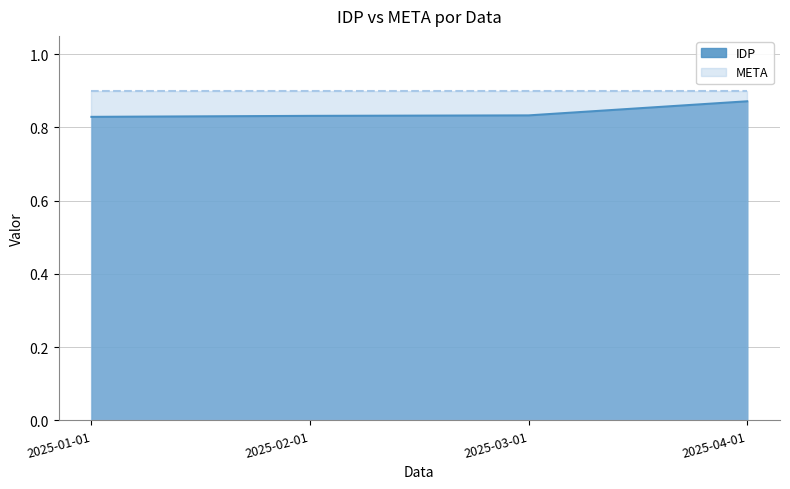

What position from the right is 2025-02-01?

3